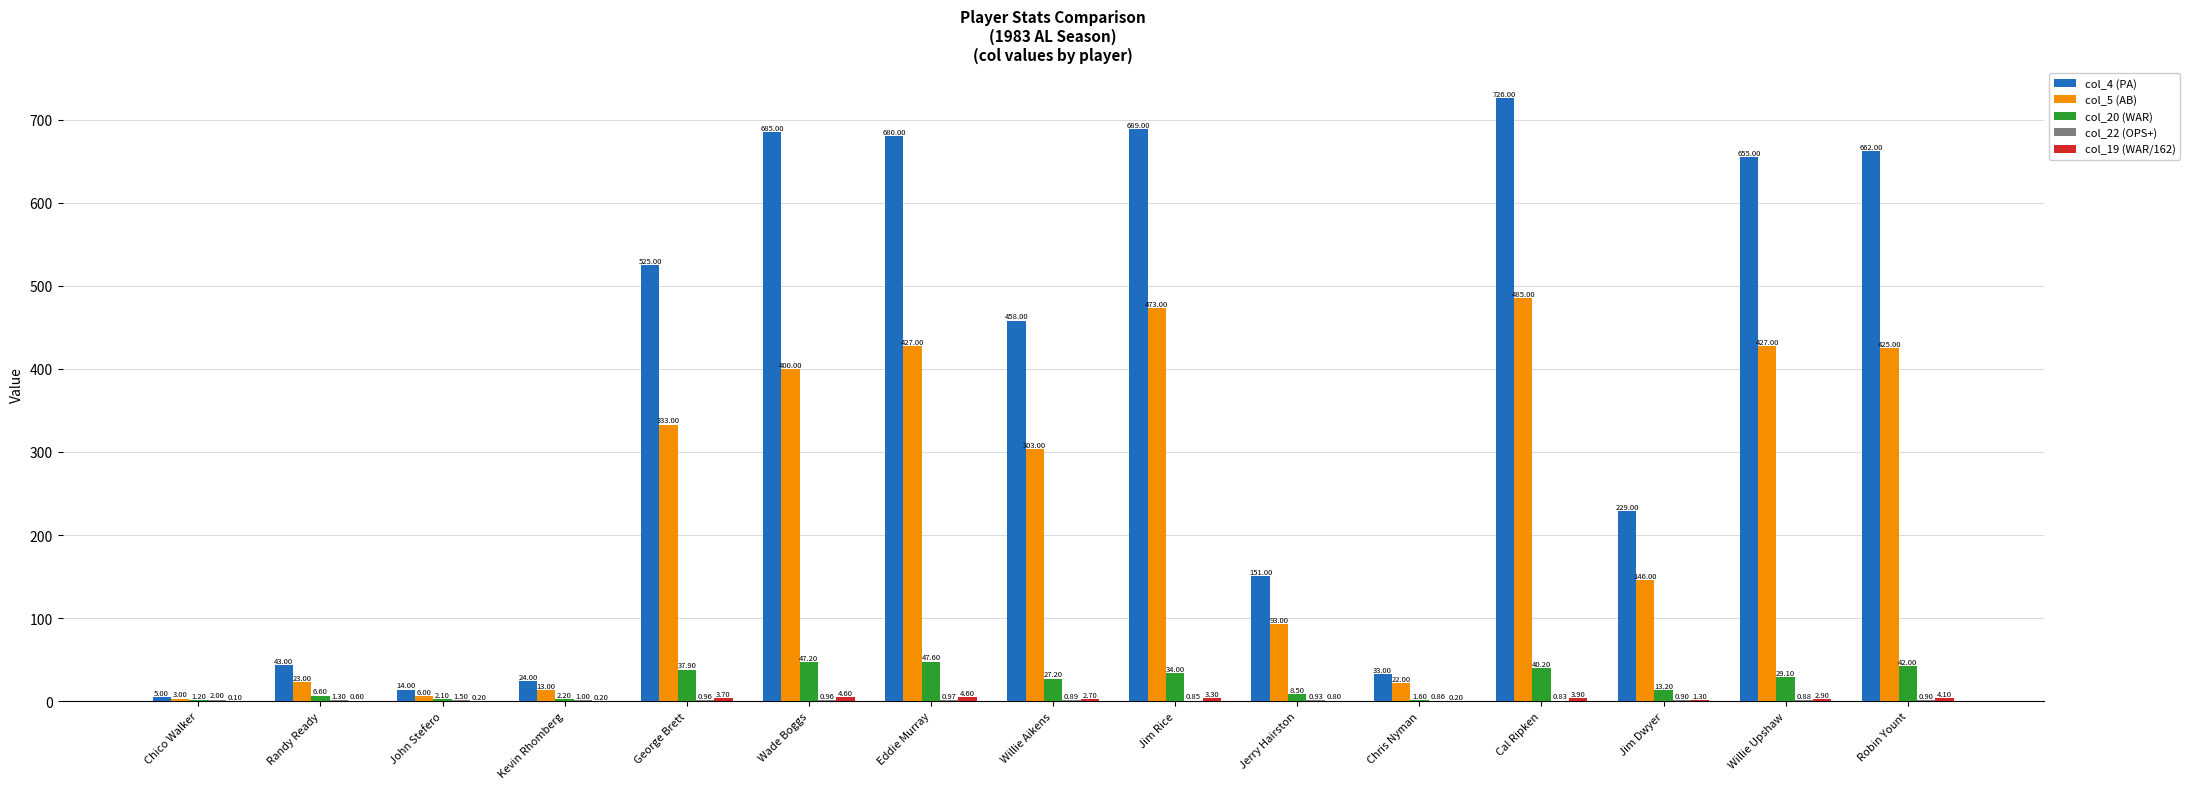

Are the bars grouped side by side (vs. stacked)?

Yes